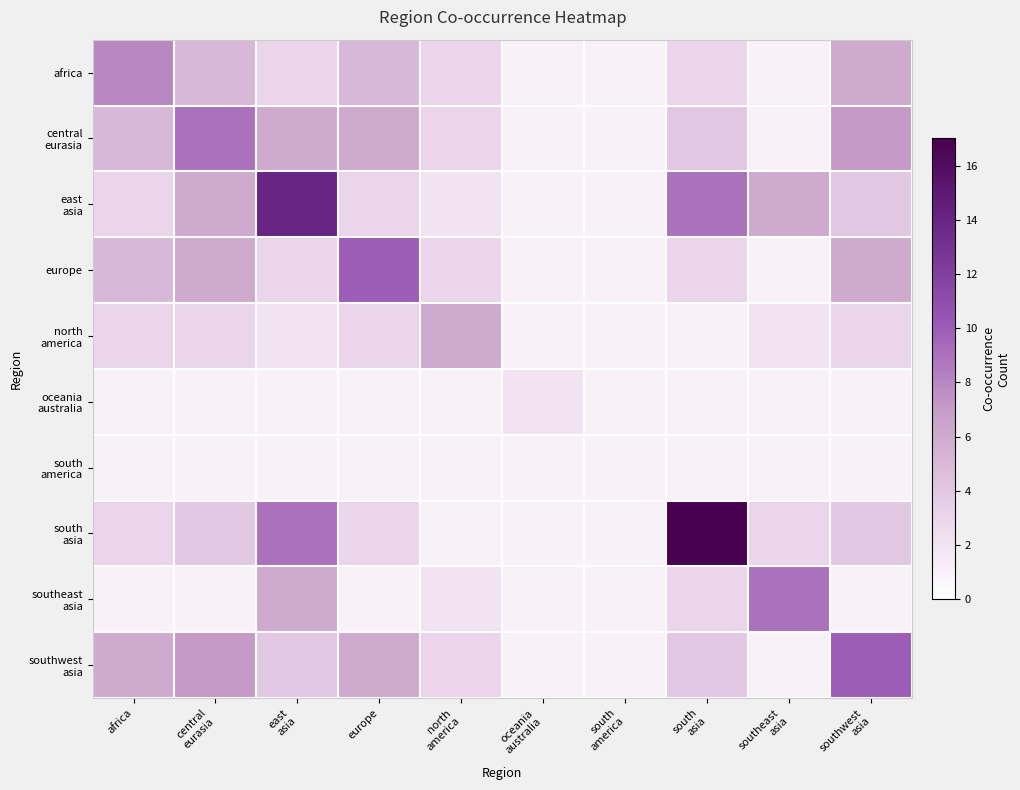

At which category is the sum across all series the highest?

east
asia